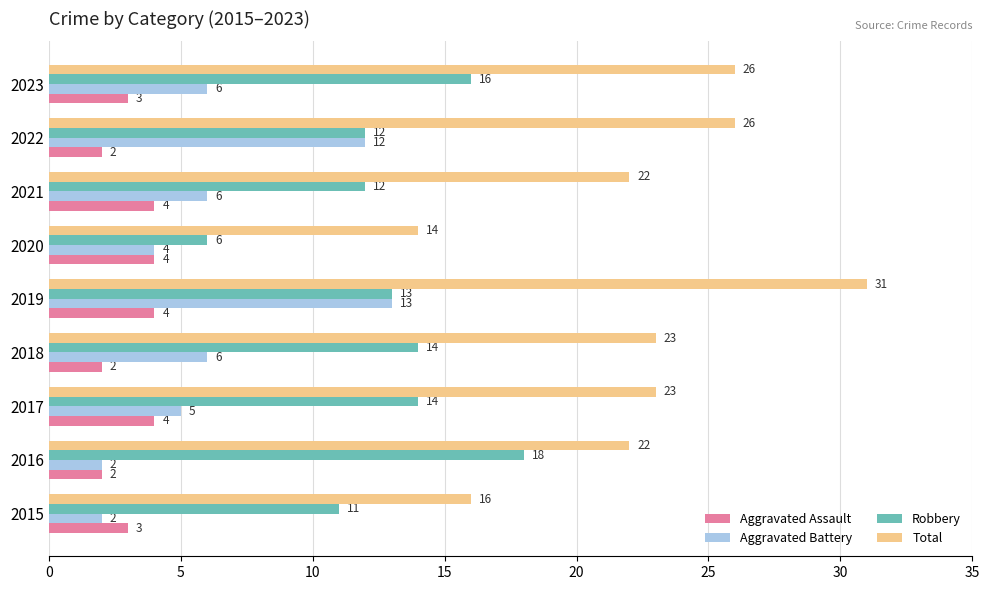

Rank the series at 2021 from lowest to highest value.

Aggravated Assault, Aggravated Battery, Robbery, Total